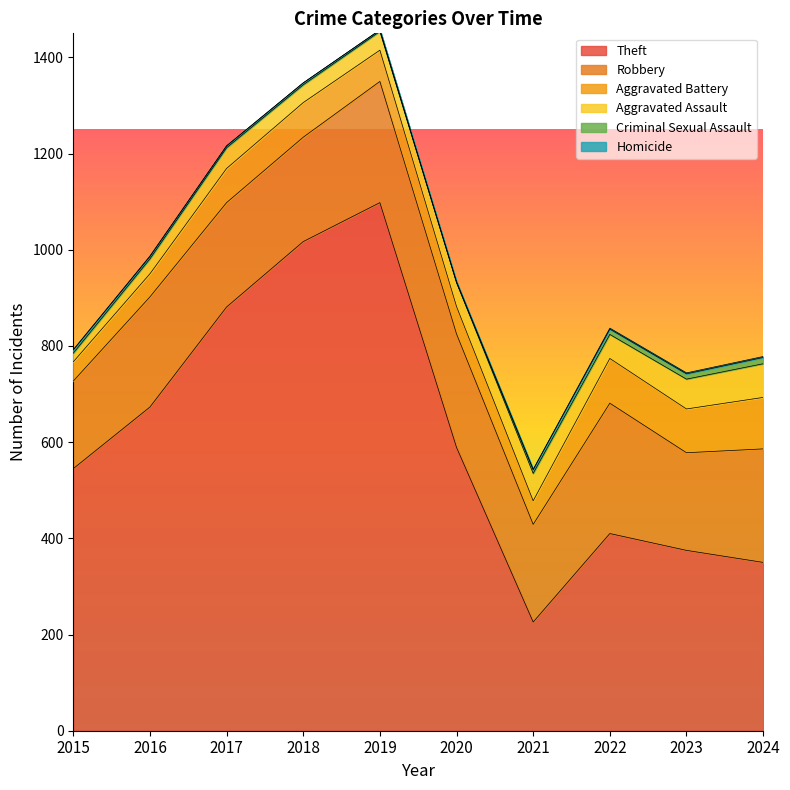

What is the spread (max minus min) of values at 2017?

881